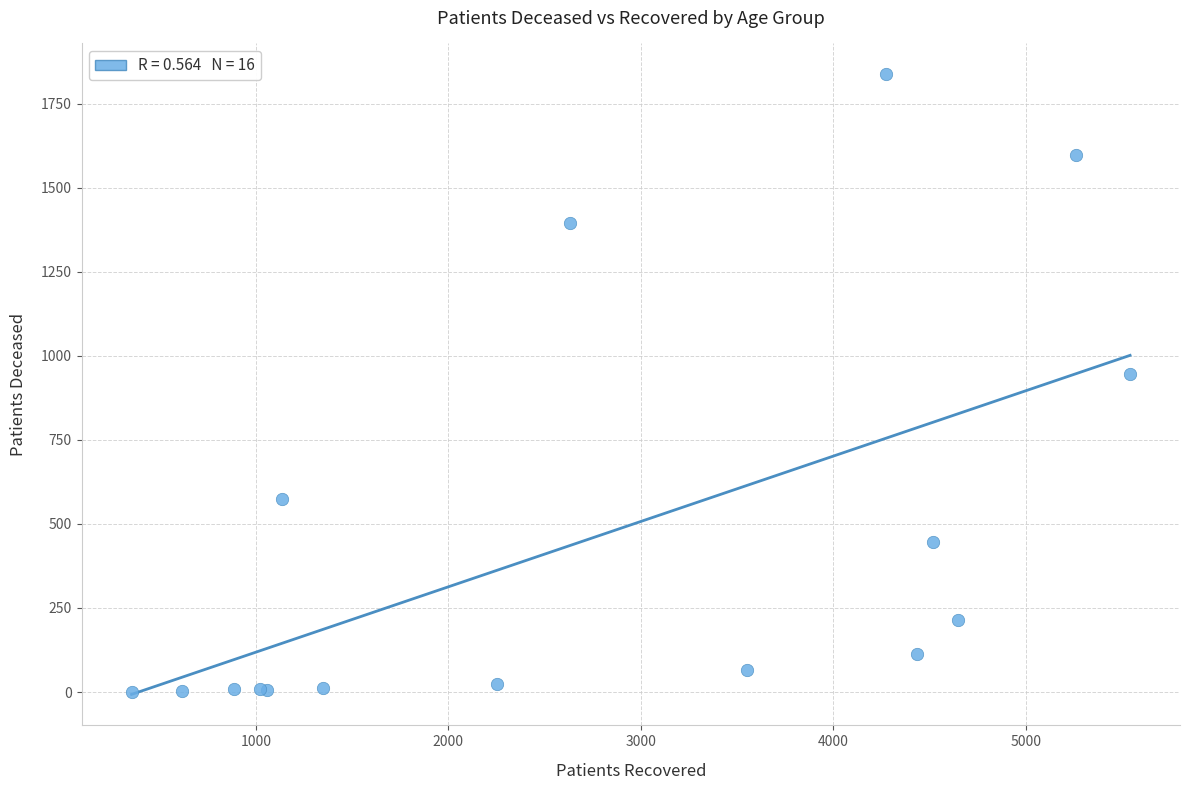

What Y value in the scatter plot is closest to 919?

945